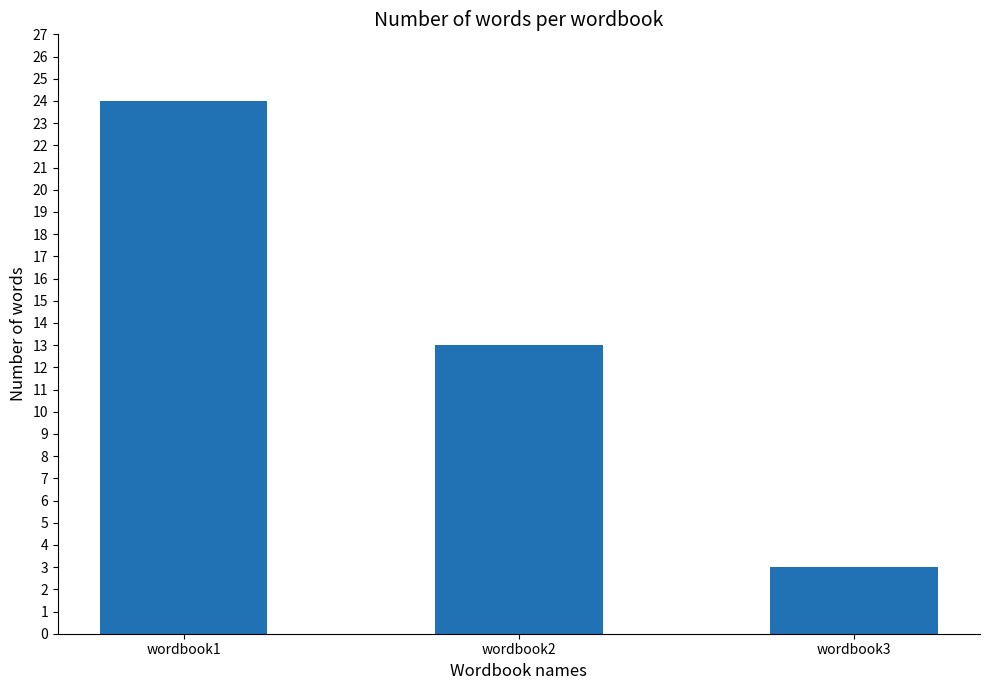

What is the maximum value shown in the chart?

24